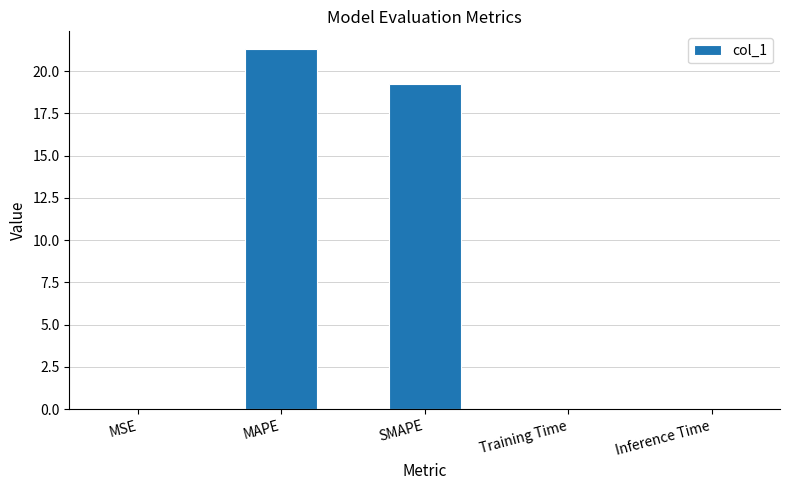

The chart shows a value of 0.0 at Inference Time. True or false?

True